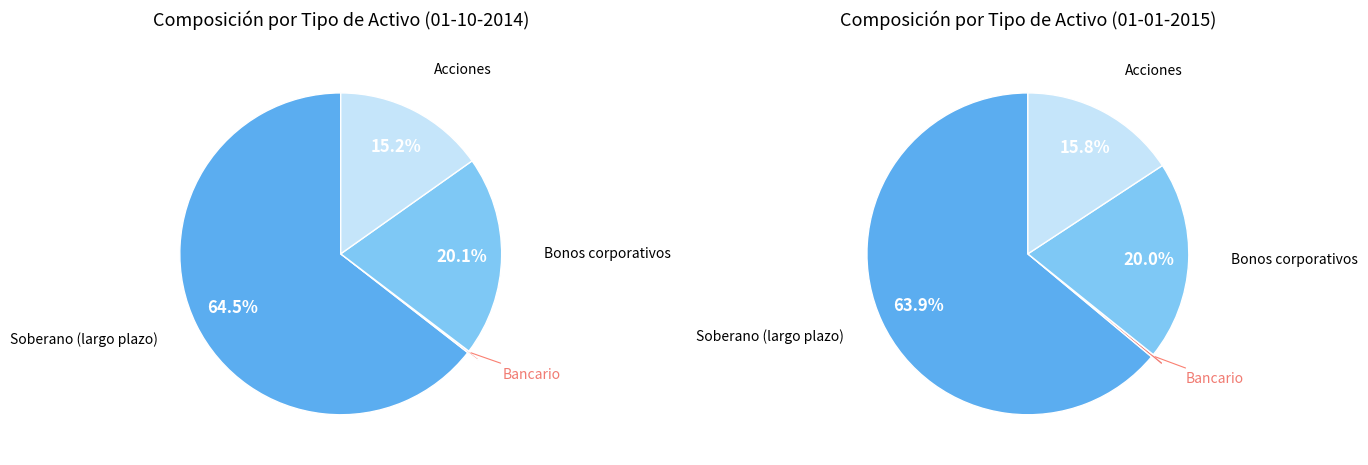

True or false: Soberano (largo plazo) accounts for 55% of the total.

False